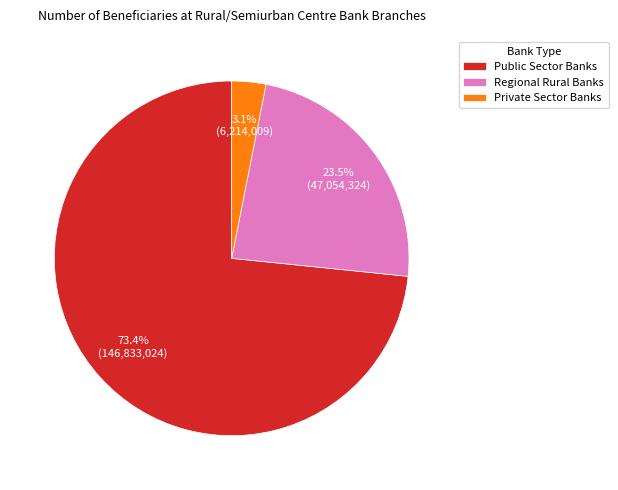

Which slice represents more than half of the pie?

Public Sector Banks